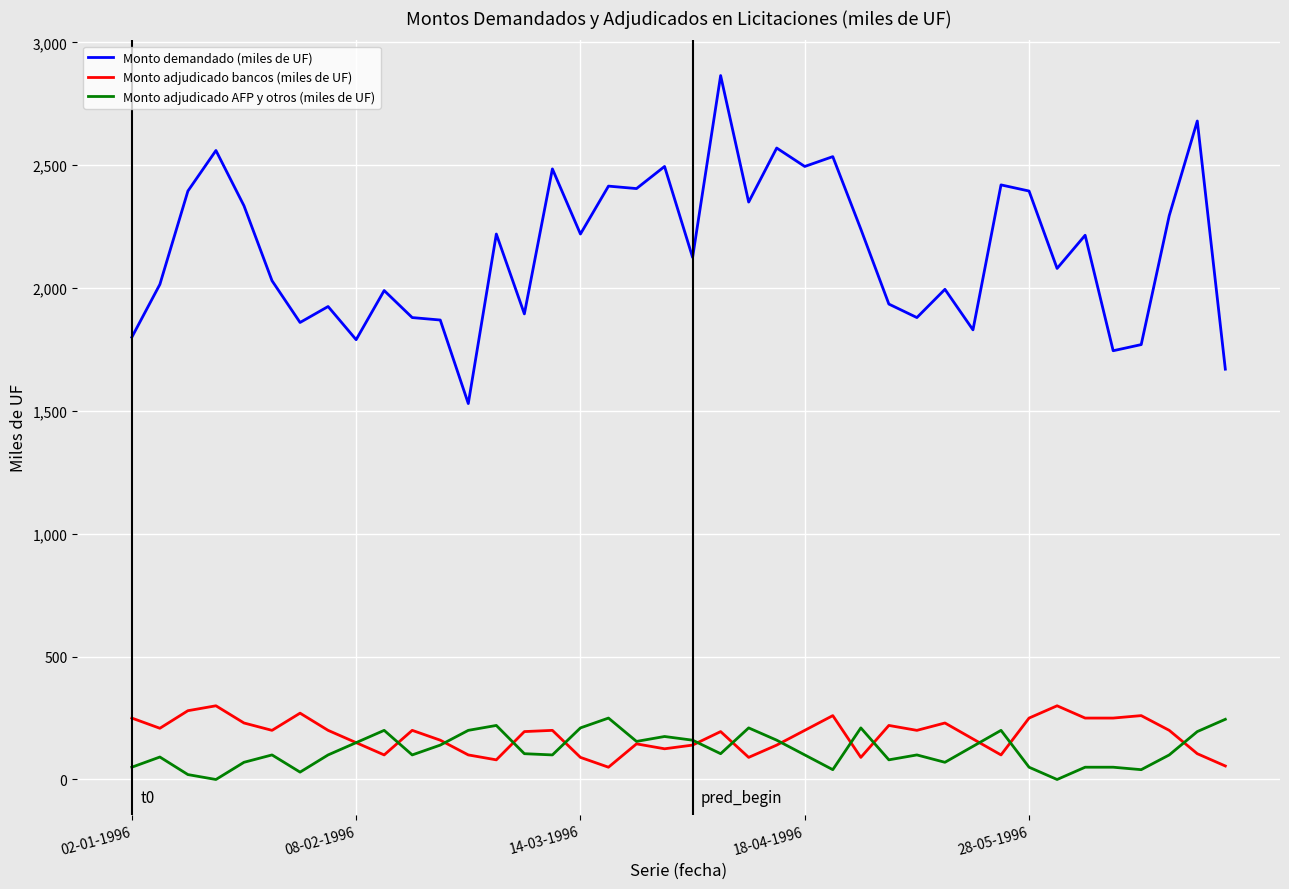

What is the difference between the maximum and minimum values in the Monto adjudicado AFP y otros (miles de UF) series?

250.0